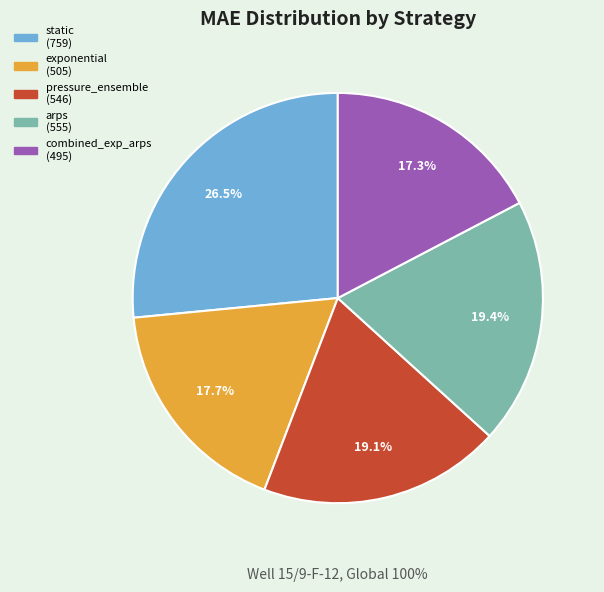

What percentage is the arps slice, to the nearest percent?

19%